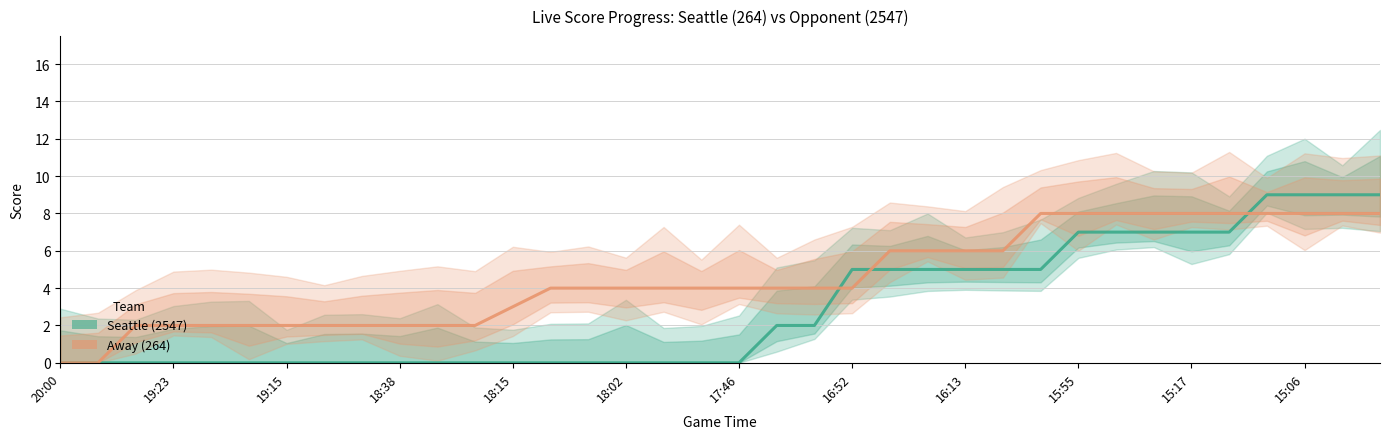

Is it true that Seattle (2547) equals 7 at 31?

True